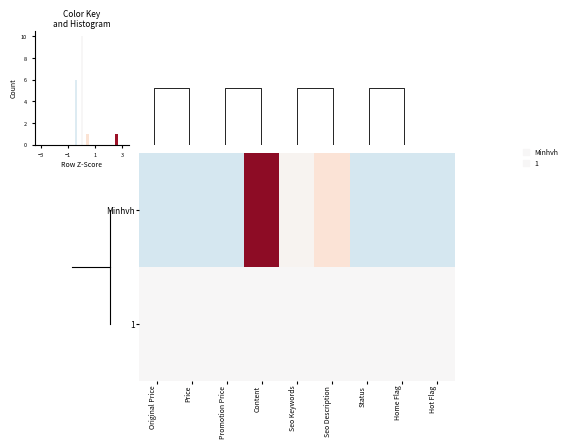

Which series has the largest total across all categories?

Minhvh